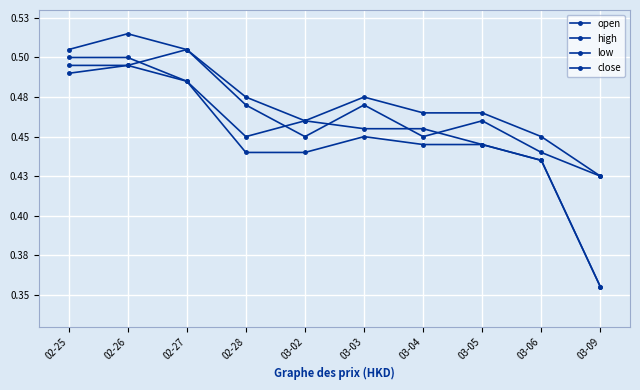

Between 03-06 and 03-02, which is larger?

03-02